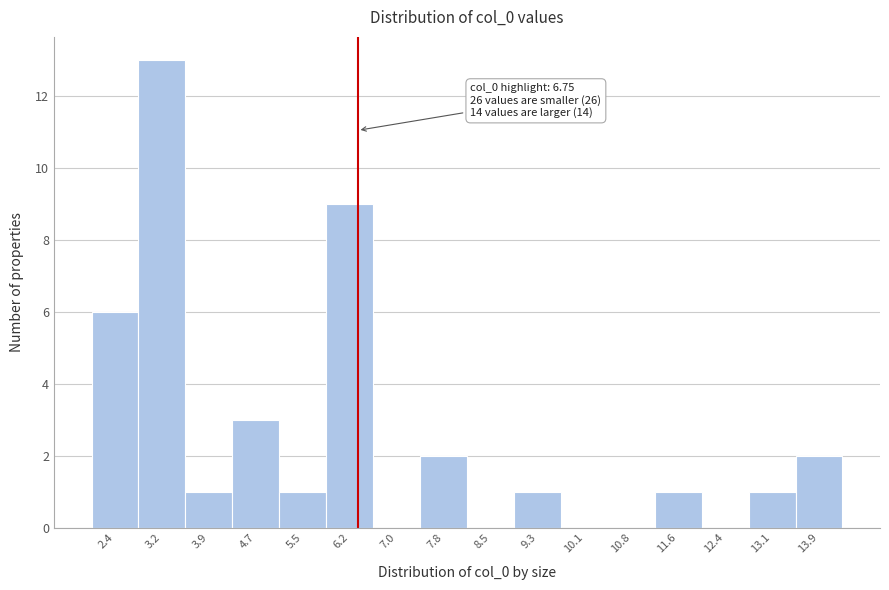

Reading right to left, extract all data points from this chart.

13.9=2	13.1=1	12.4=0	11.6=1	10.8=0	10.1=0	9.3=1	8.5=0	7.8=2	7.0=0	6.2=9	5.5=1	4.7=3	3.9=1	3.2=13	2.4=6